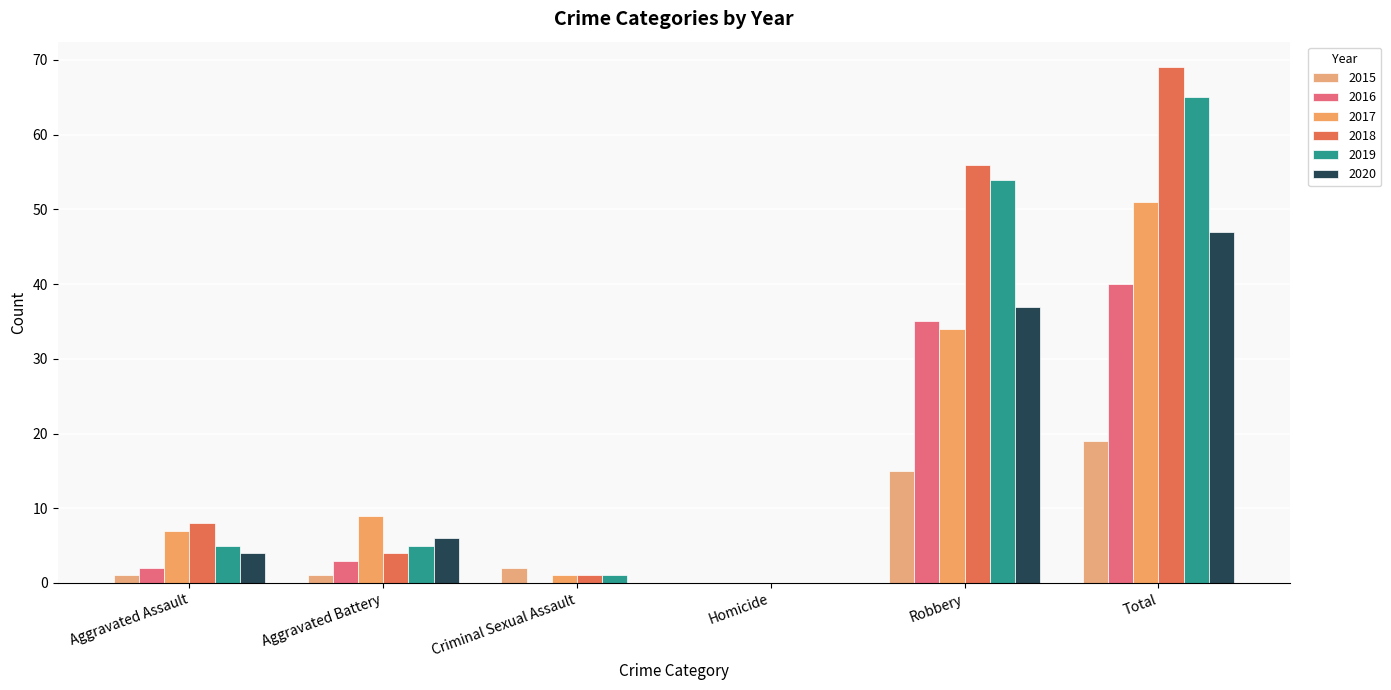

Are the bars grouped side by side (vs. stacked)?

Yes